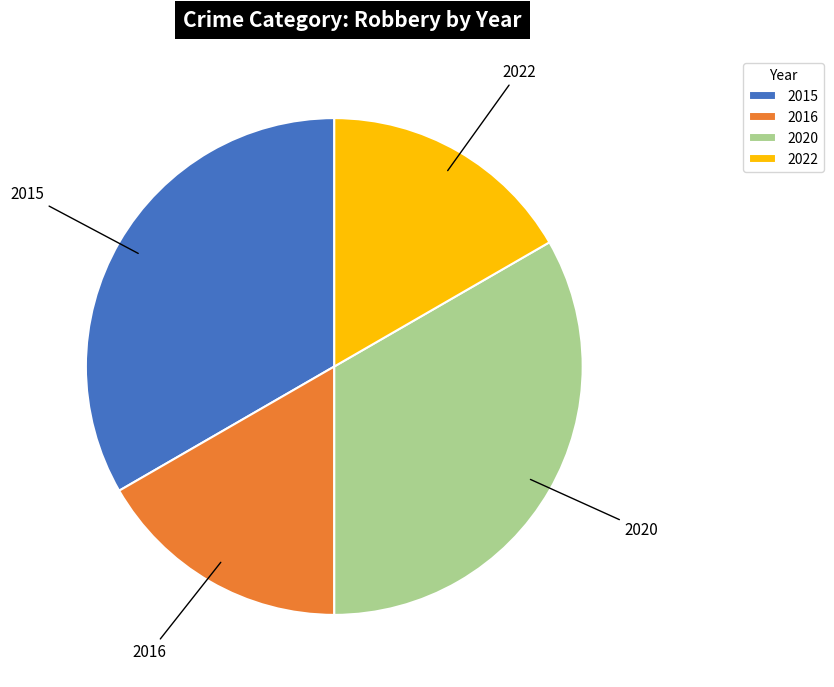

What is the ratio of the value at 2022 to the value at 2020?

0.5